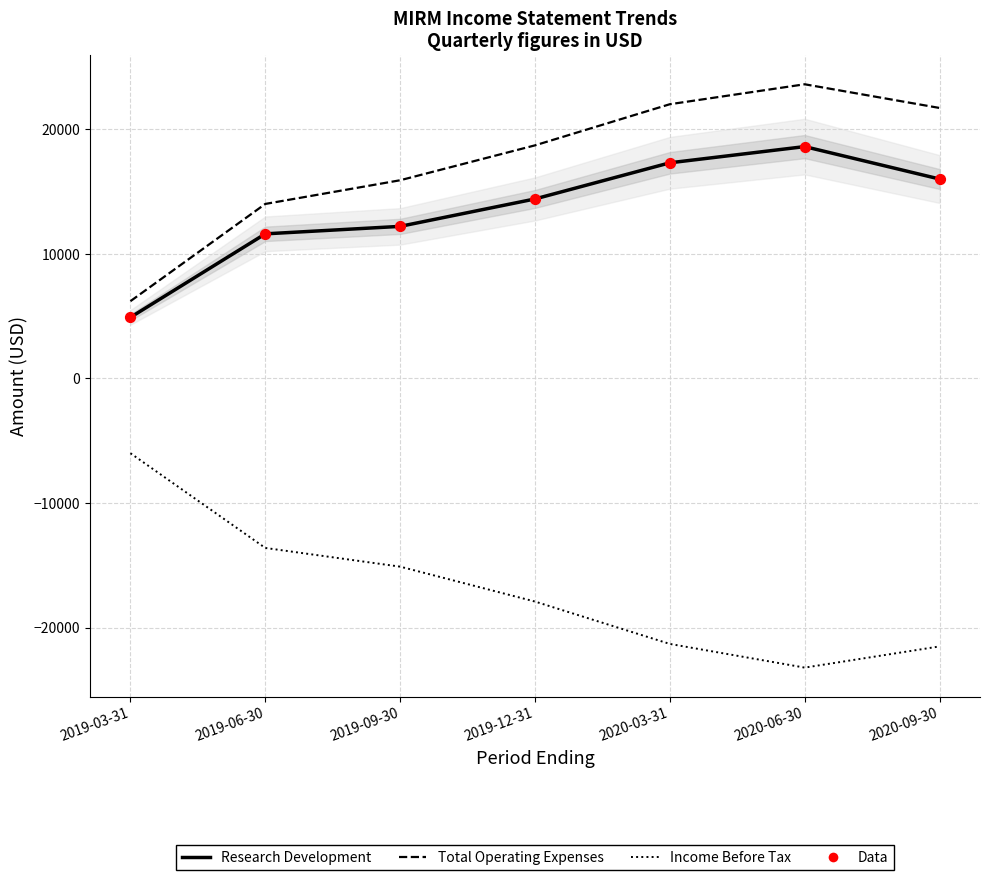

What are all the series names shown in the legend?

Research Development, Total Operating Expenses, Income Before Tax, Data